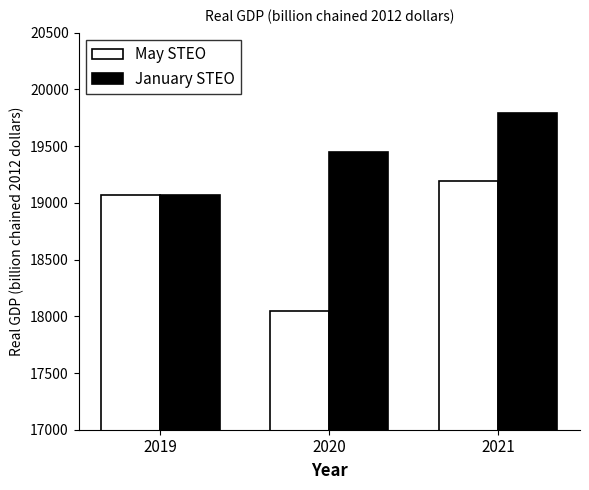

How many January STEO values are between 19068 and 19790?

3